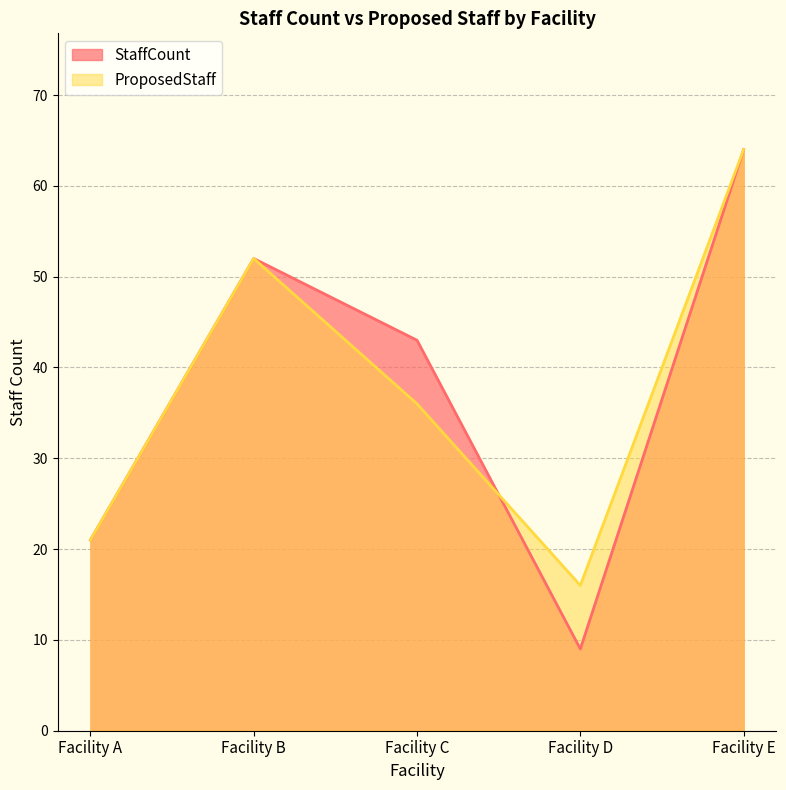

What is the value of the StaffCount point at the 4th from the left?

9